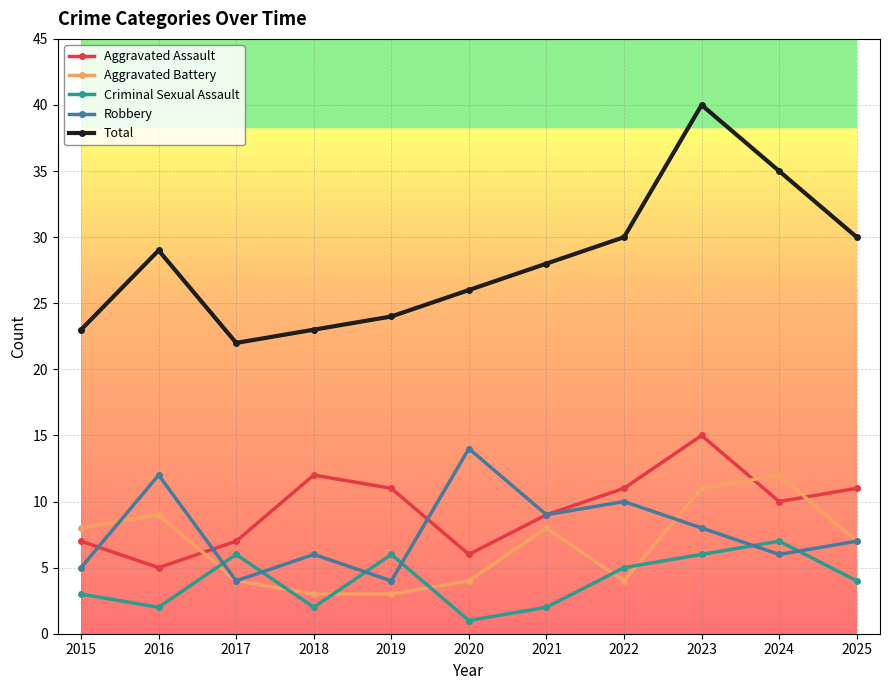

How many values in the Total series are below 28?

5